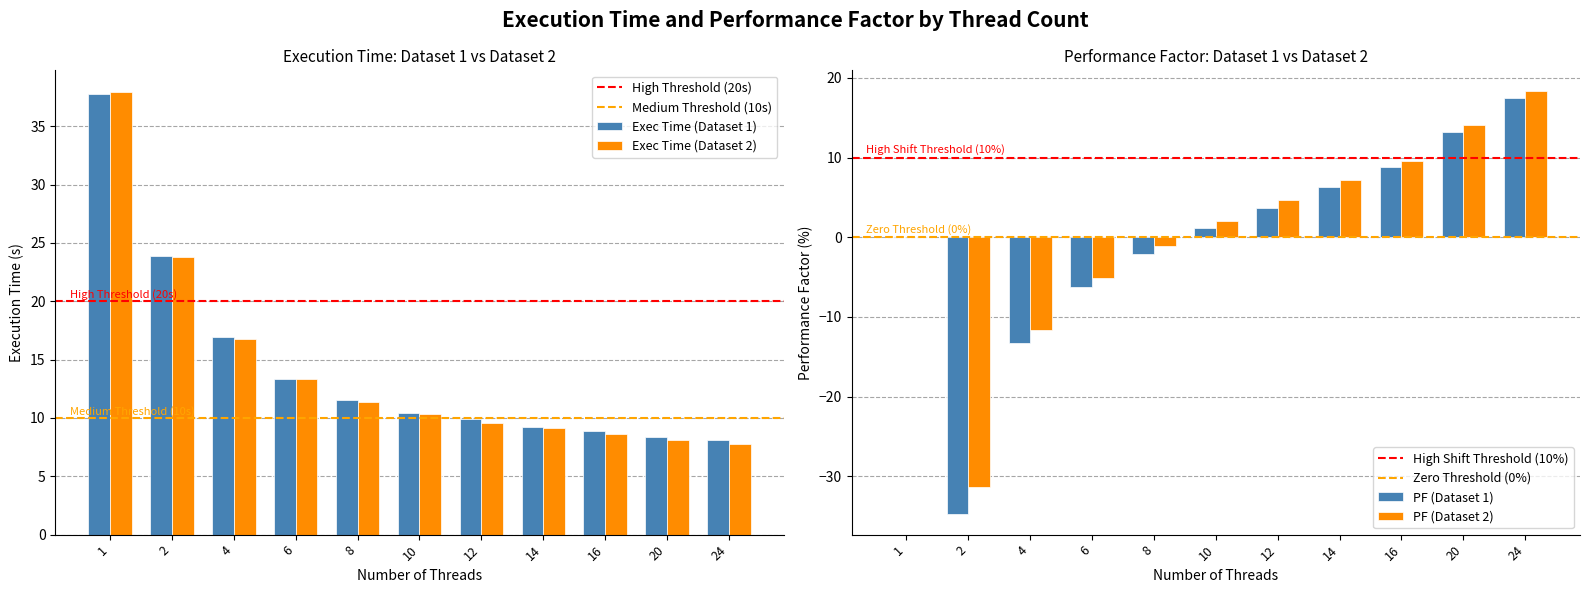

How many groups of bars are there?

11